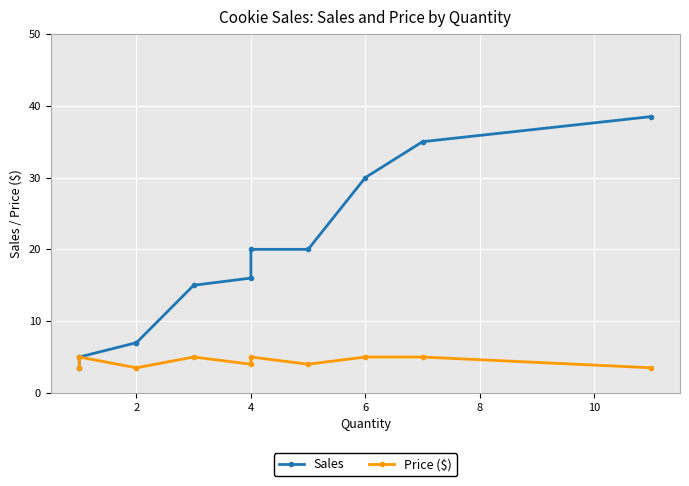

What is the average value of the Price ($) series?

4.3